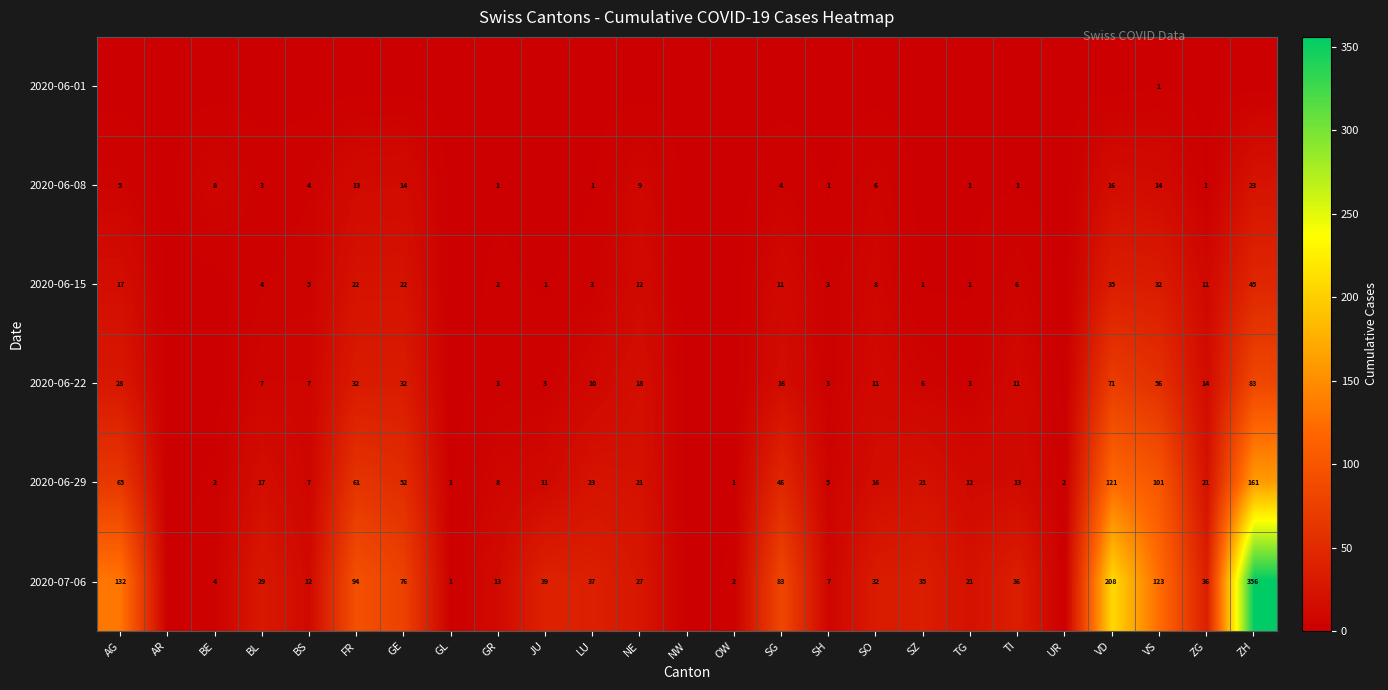

True or false: 2020-06-08 has a value of 5 at BL.

False